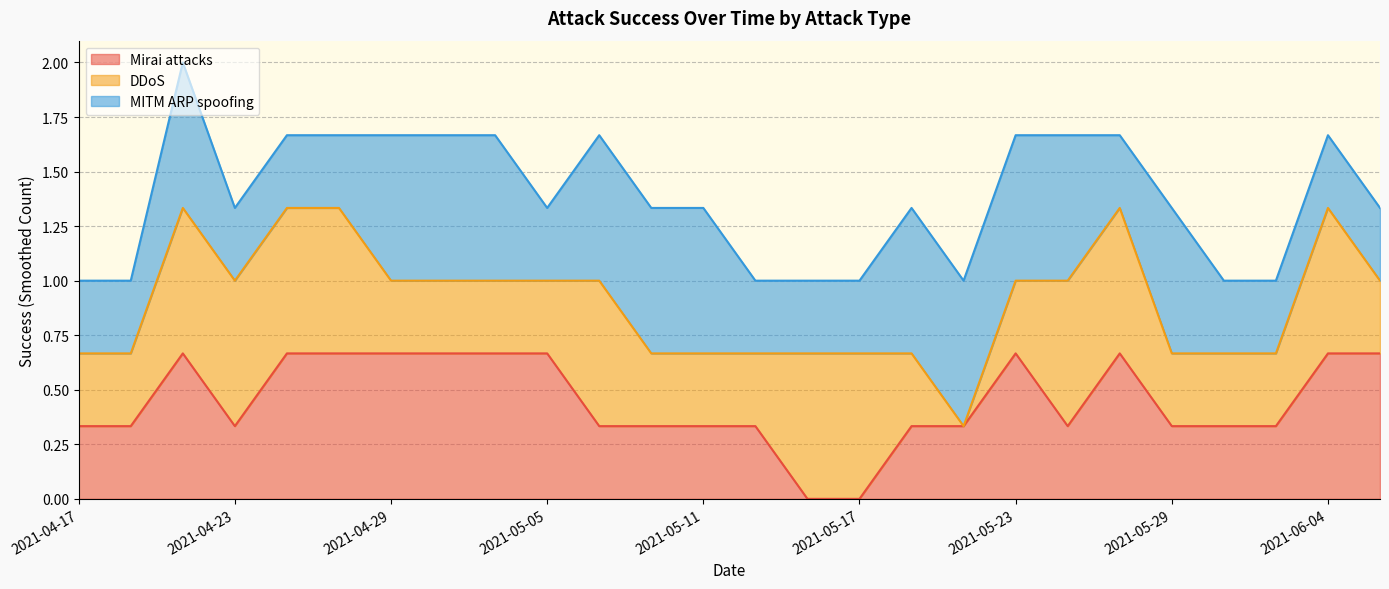

How many interior local peaks does the MITM ARP spoofing series have?

6